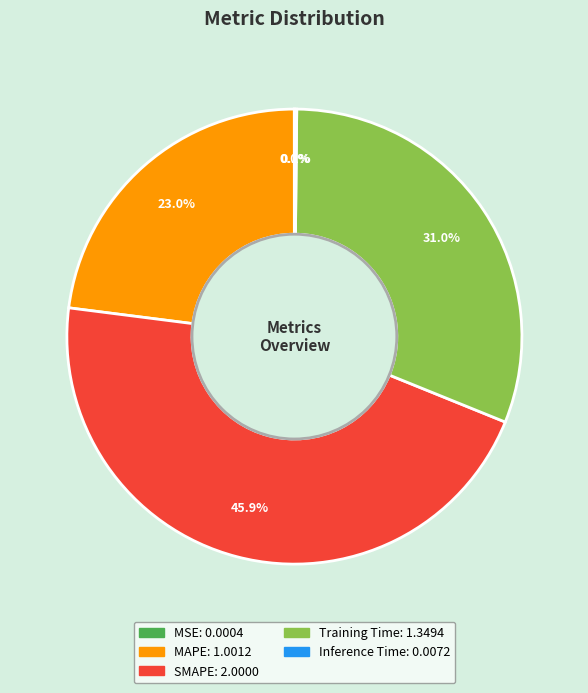

What percentage is the MAPE slice, to the nearest percent?

23%